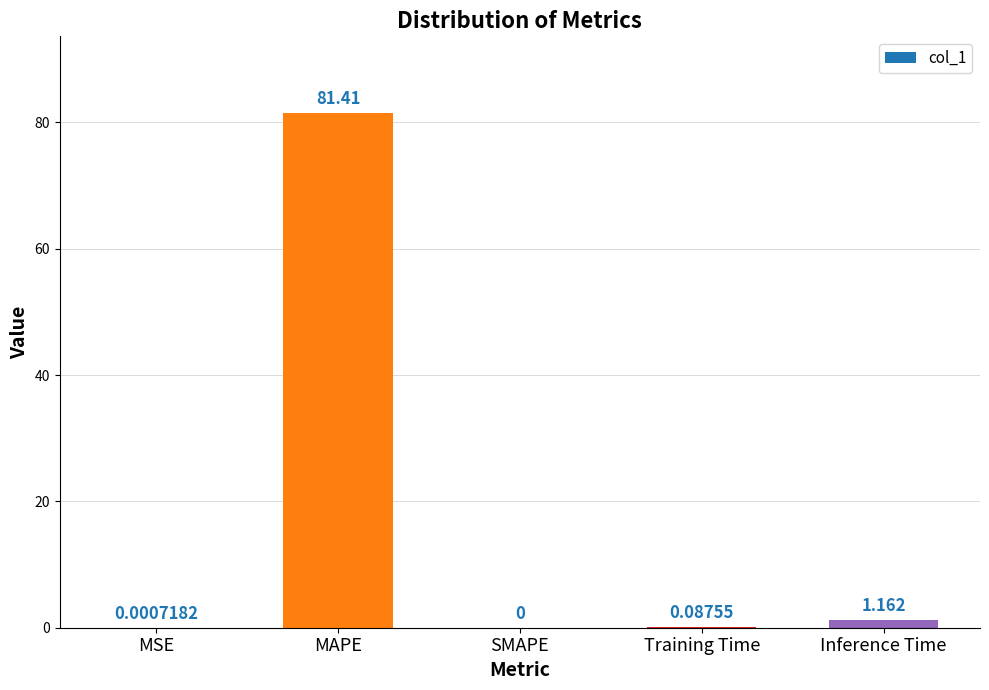

At which label is the value closest to 40?

Inference Time